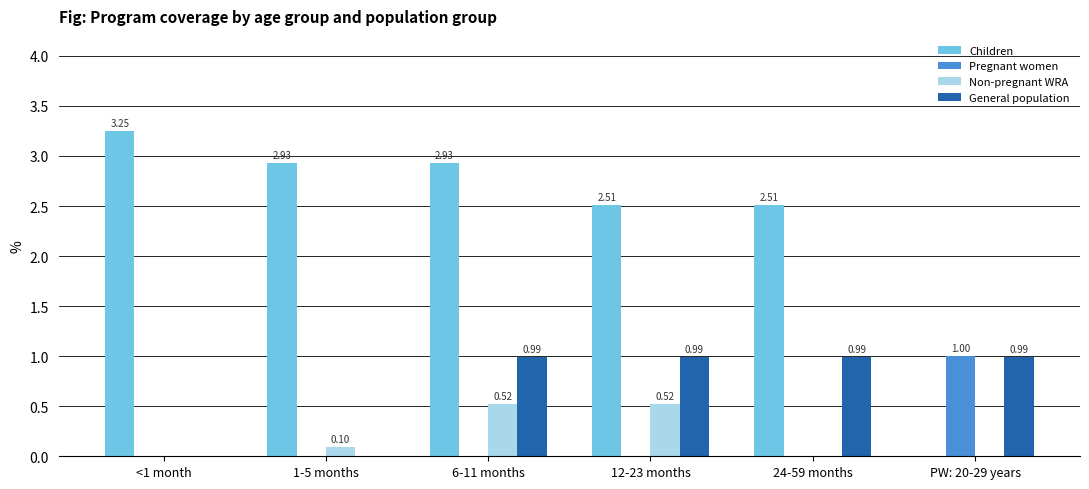

At which category is the sum across all series the highest?

6-11 months